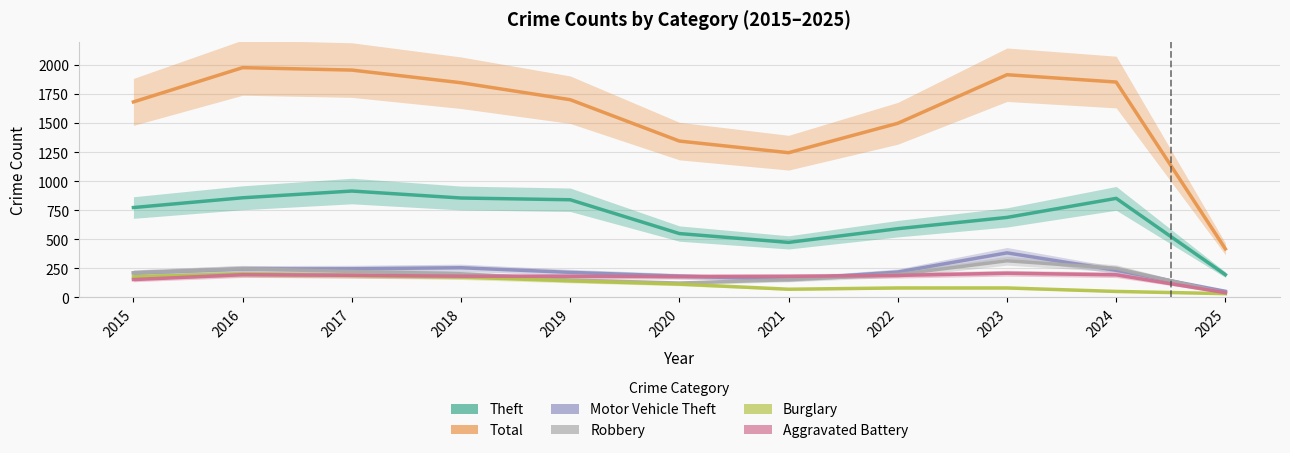

Read the Burglary value at 2024, to the nearest 5.

50